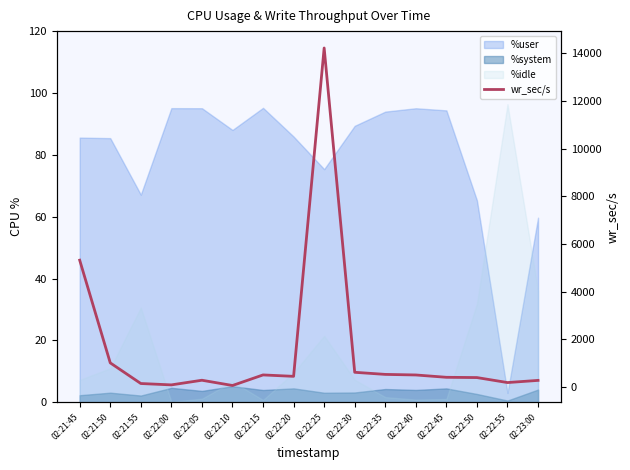

Reading left to right, list all the values displayed in this chart.

02:21:45=5320.0	02:21:50=1014.4	02:21:55=148.8	02:22:00=91.2	02:22:05=286.4	02:22:10=65.6	02:22:15=508.8	02:22:20=449.6	02:22:25=14217.6	02:22:30=619.2	02:22:35=531.2	02:22:40=507.2	02:22:45=409.6	02:22:50=398.4	02:22:55=188.8	02:23:00=280.0